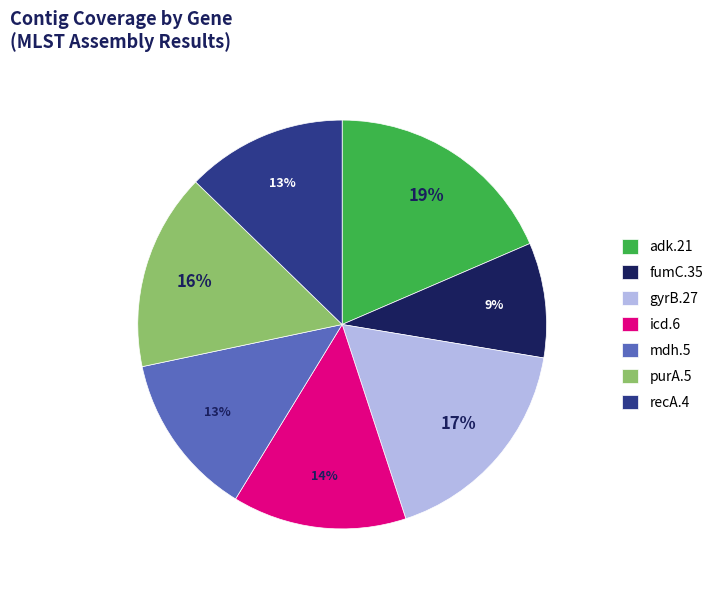

Approximately how many times larger is the value at icd.6 compared to mdh.5?

1.1